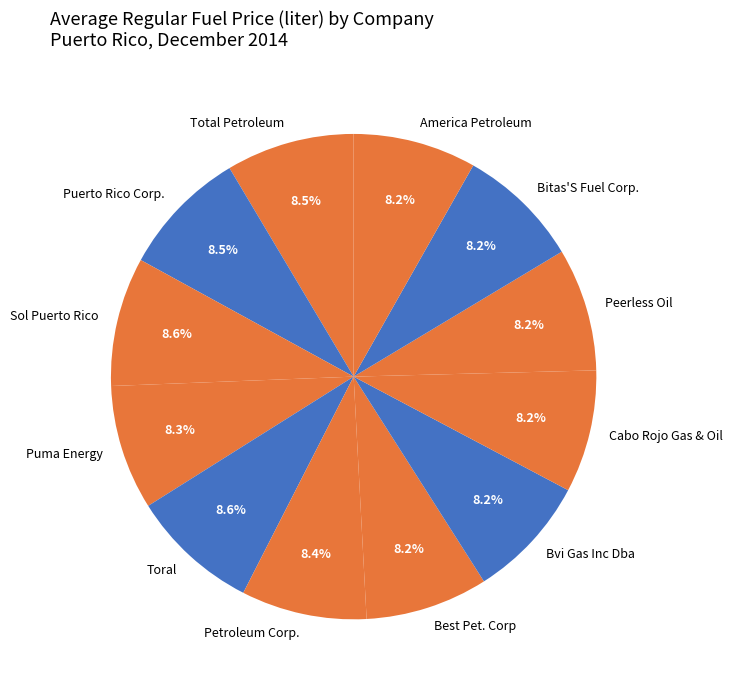

How many segments does this pie chart have?

12